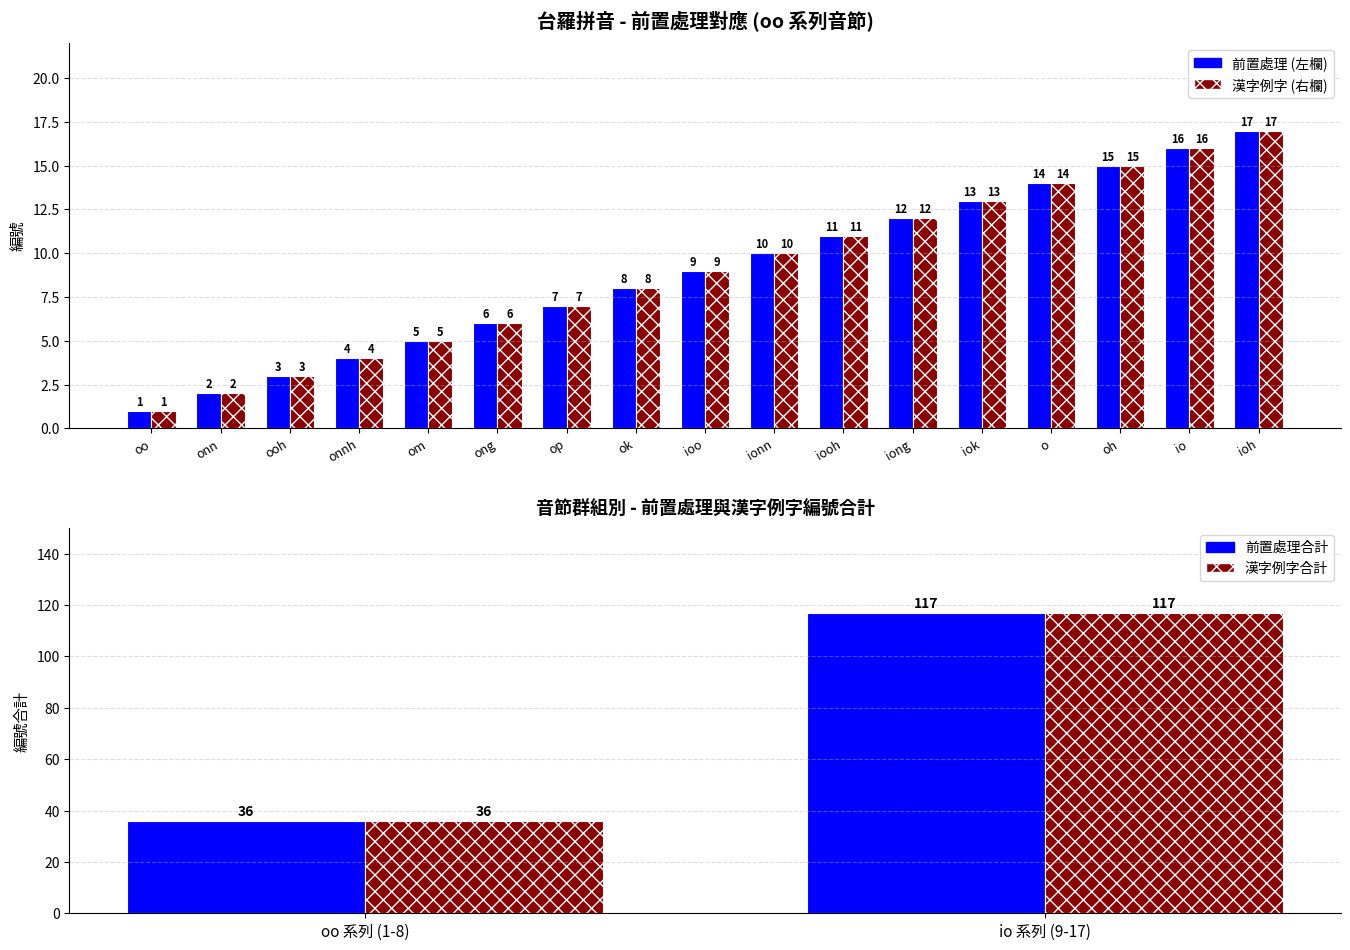

True or false: 漢字例字 (右欄) has a value of 1 at onn.

False